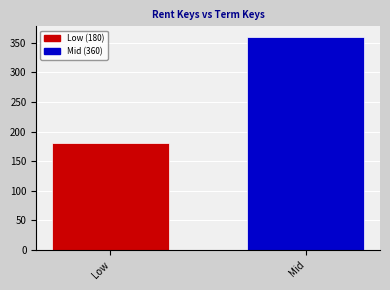

What is the label of the 2nd bar from the left?

Mid